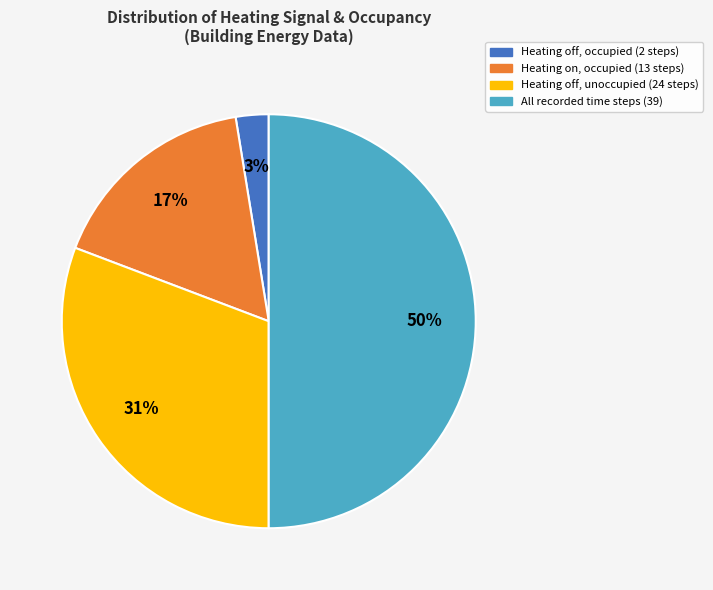

To the nearest percent, what is the difference between the largest and smallest slice percentages?

47%